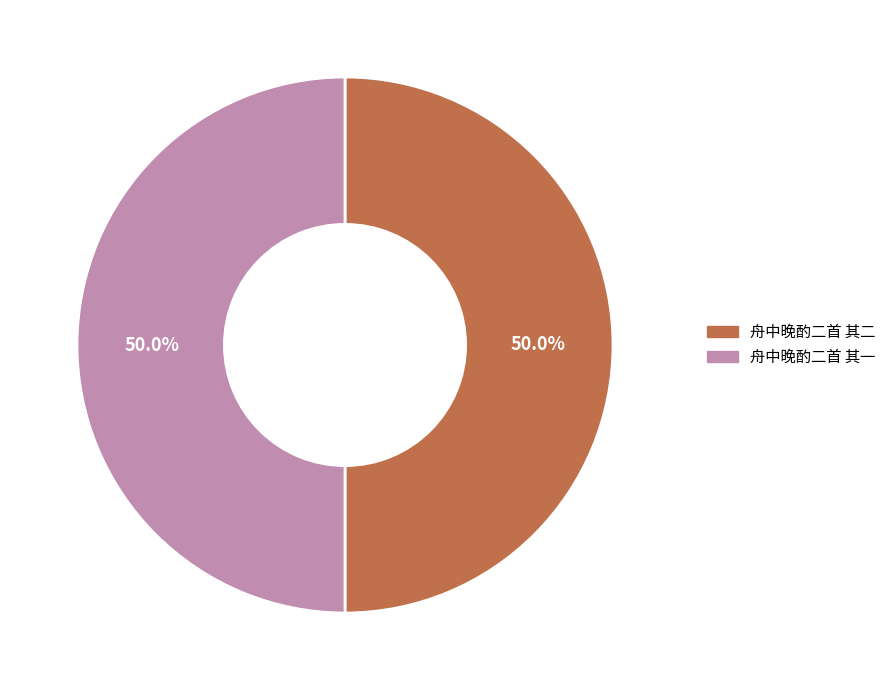

How many segments does this pie chart have?

2